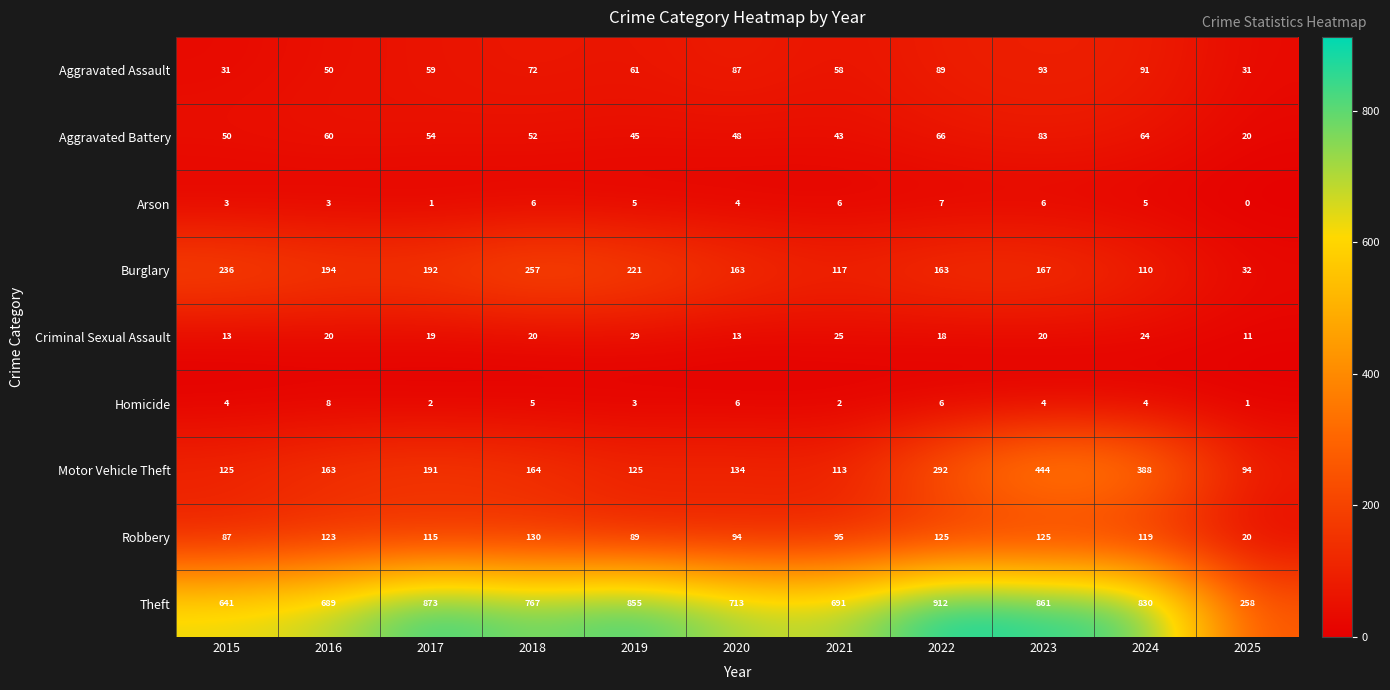

Rank the series by their maximum value, from lowest to highest.

Arson, Homicide, Criminal Sexual Assault, Aggravated Battery, Aggravated Assault, Robbery, Burglary, Motor Vehicle Theft, Theft